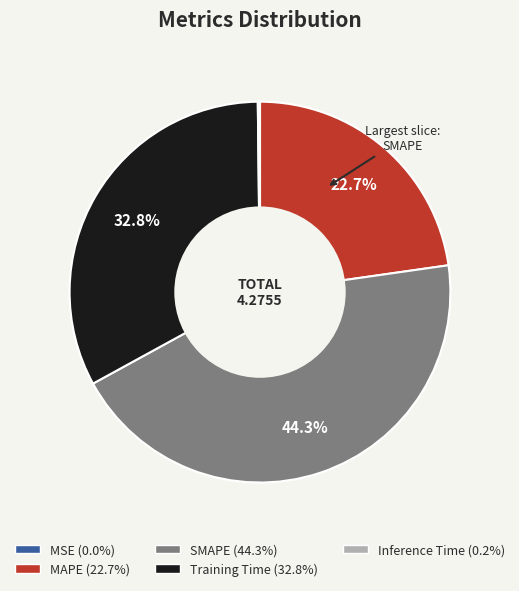

Is there any slice that represents more than half of the pie?

No